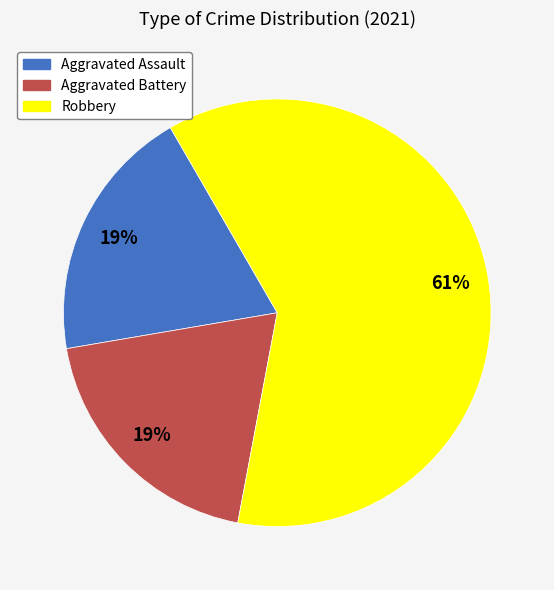

To the nearest percent, what is the combined percentage of Robbery and Aggravated Assault?

81%